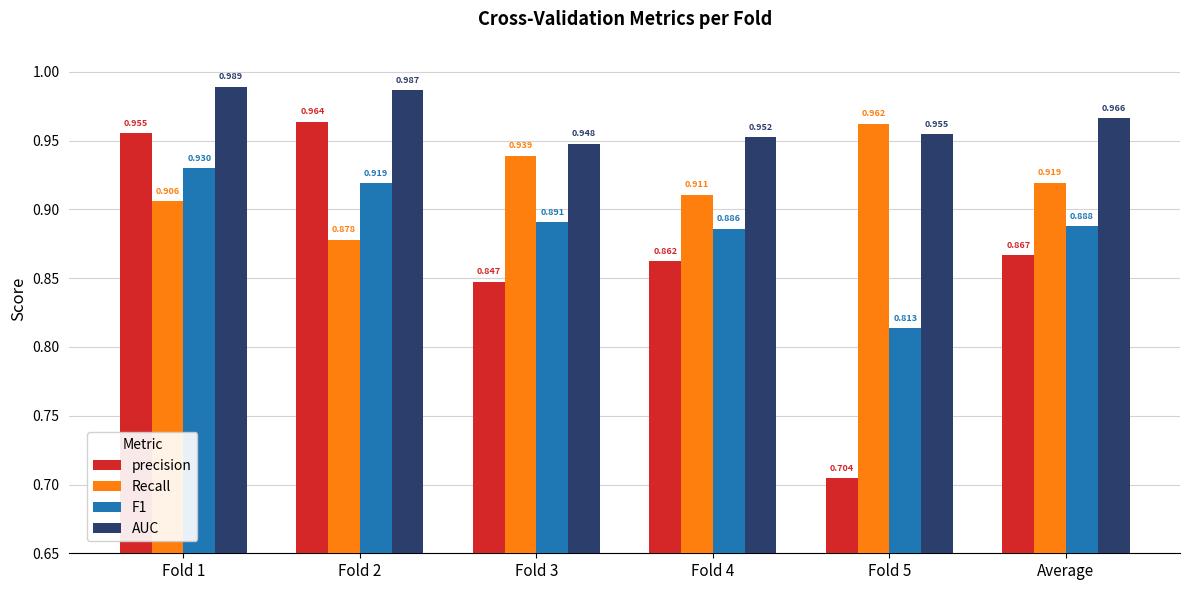

Which series has the largest total across all categories?

AUC